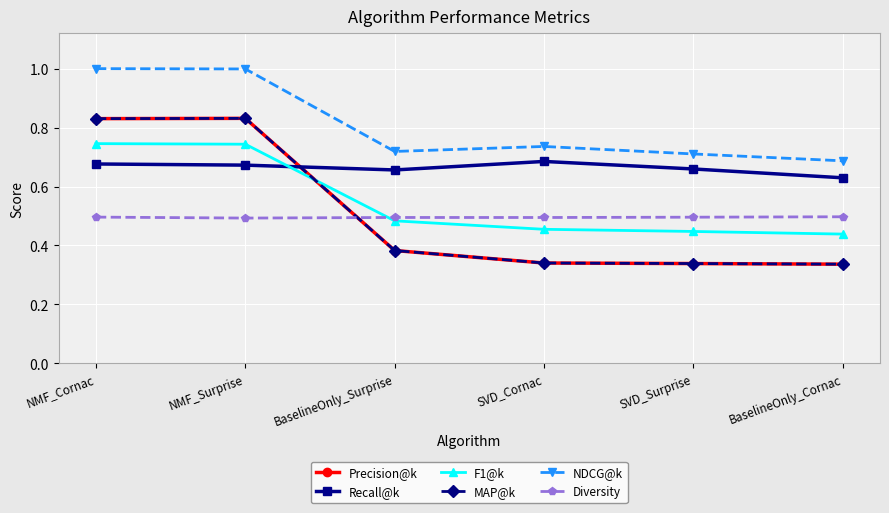

True or false: Diversity has more than 2 interior local peaks.

False